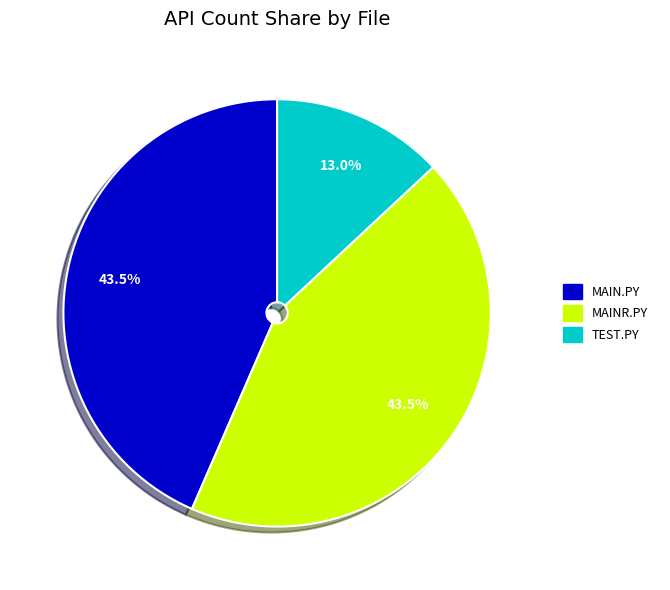

Is there a majority slice in this chart?

No